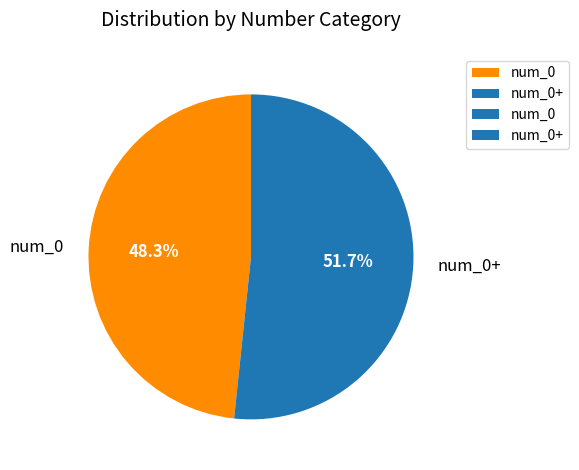

What percentage do num_0 and num_0+ together represent?

100.0%